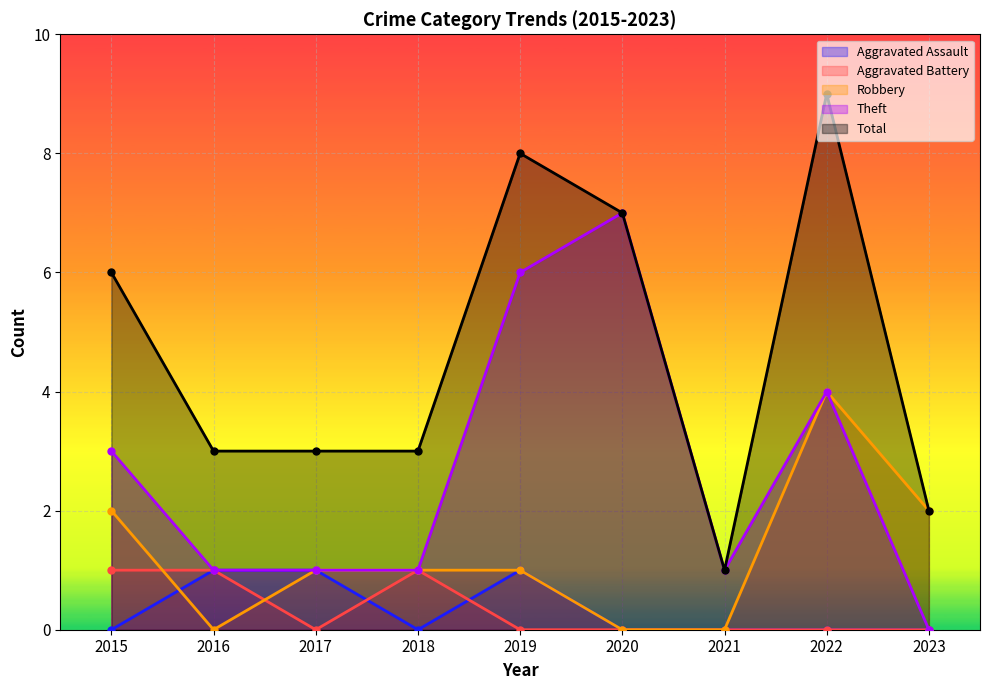

What is the sum of the Total values at 2021 and 2016?

4